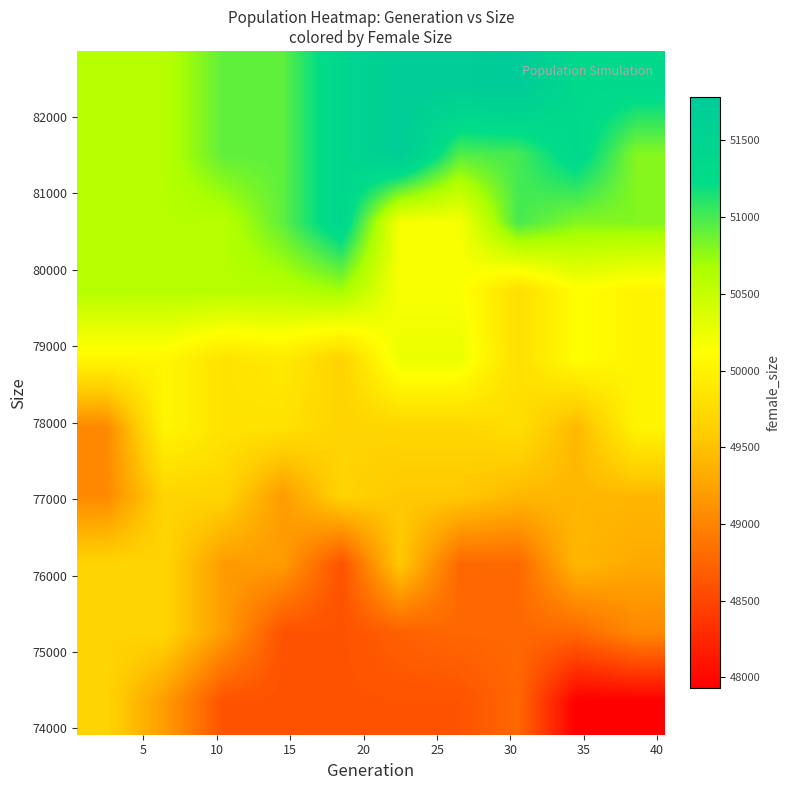

How many distinct data groups are displayed?

10